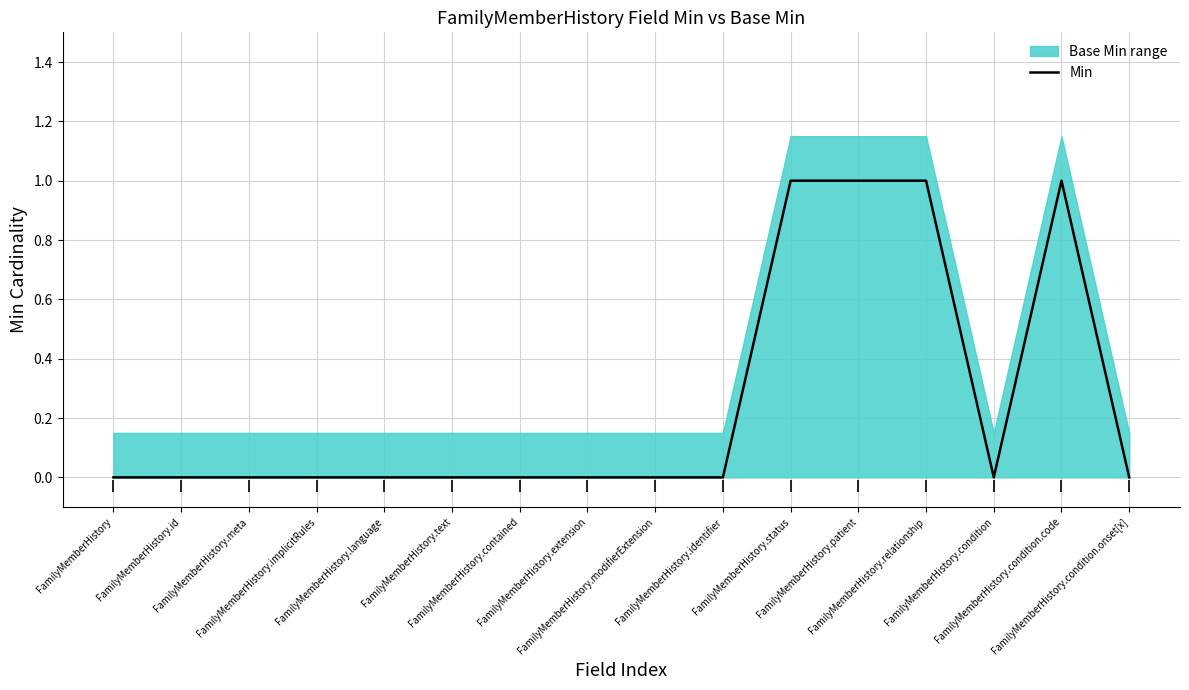

What is the difference between the maximum and minimum values?

1